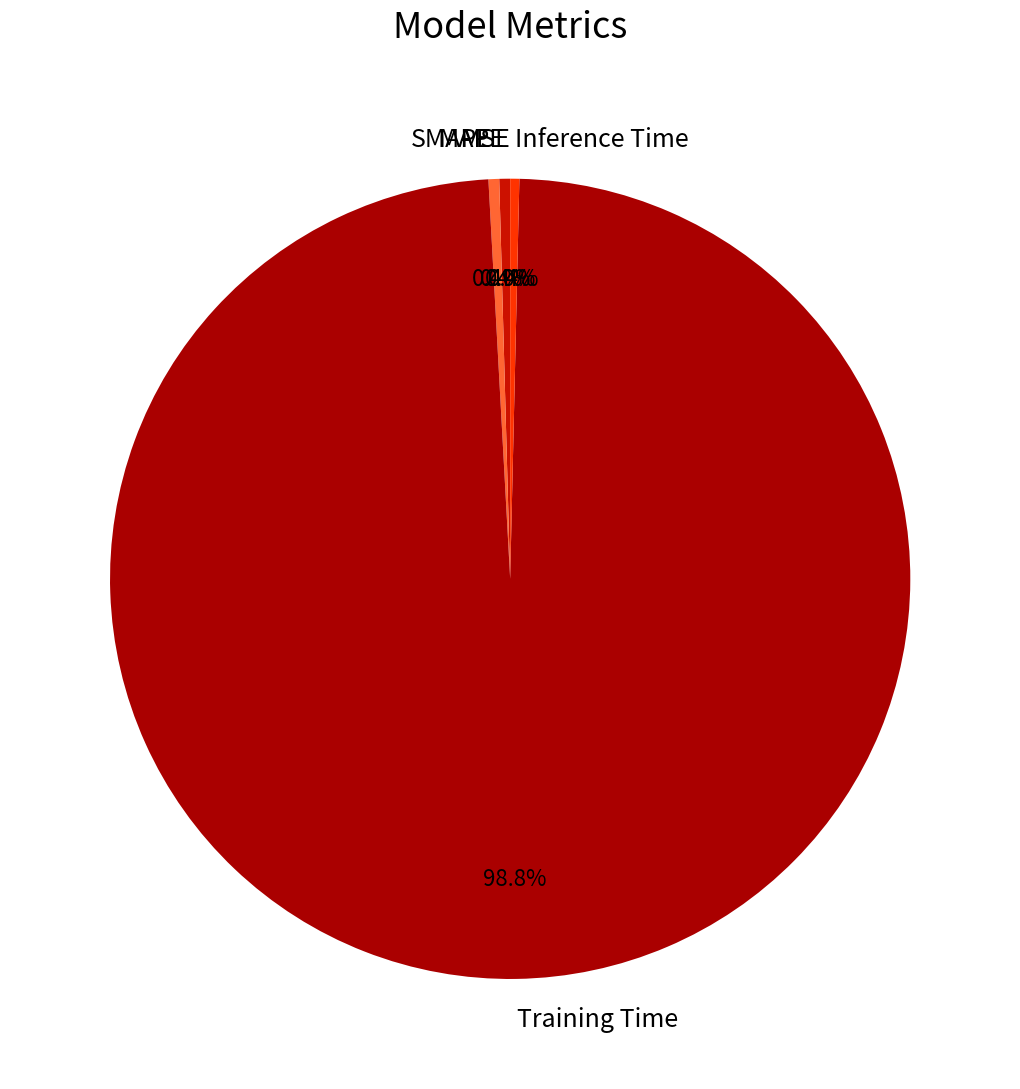

Is there a majority slice in this chart?

Yes